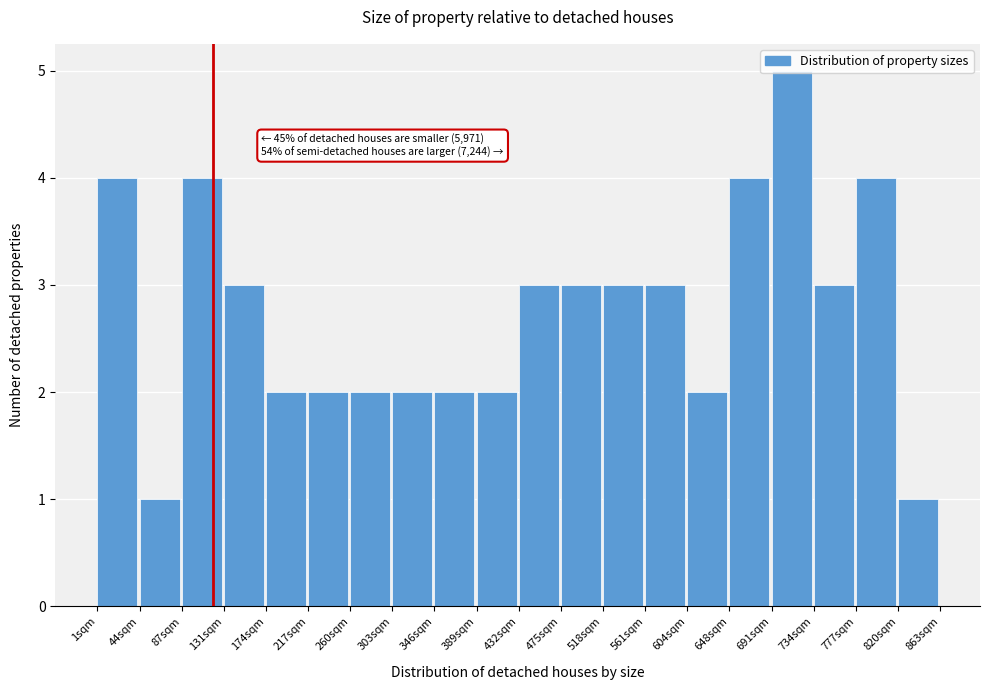

Which range on the x-axis has the tallest bar?

690 to 735